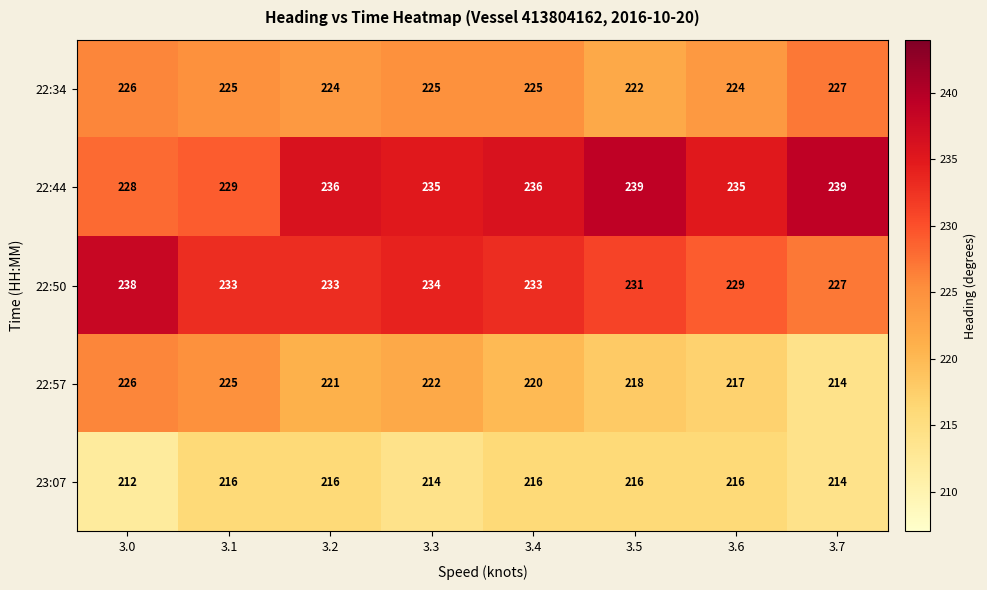

Where does the 22:57 series first go above 221?

3.0